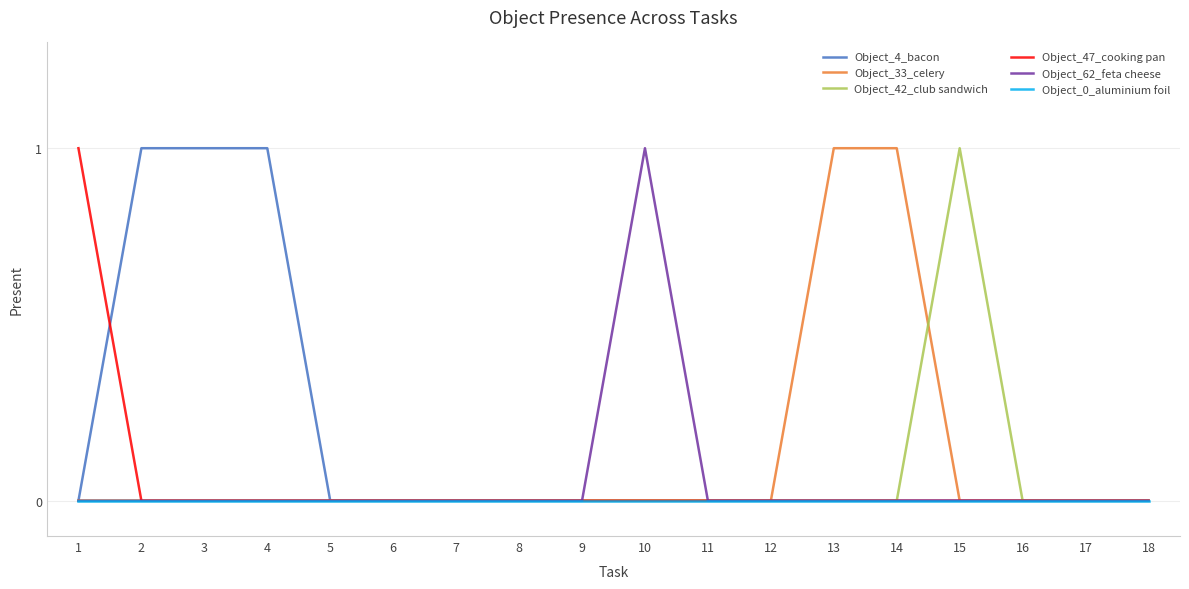

Count the number of categories in the chart.

18